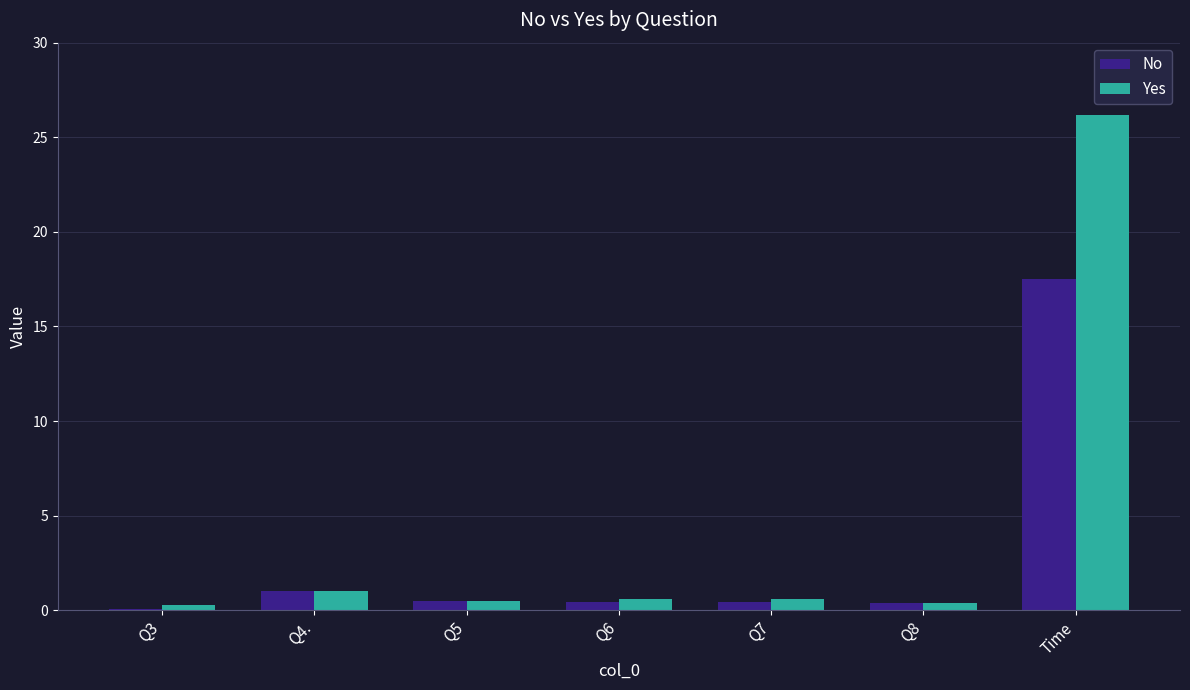

What are all the series names shown in the legend?

No, Yes